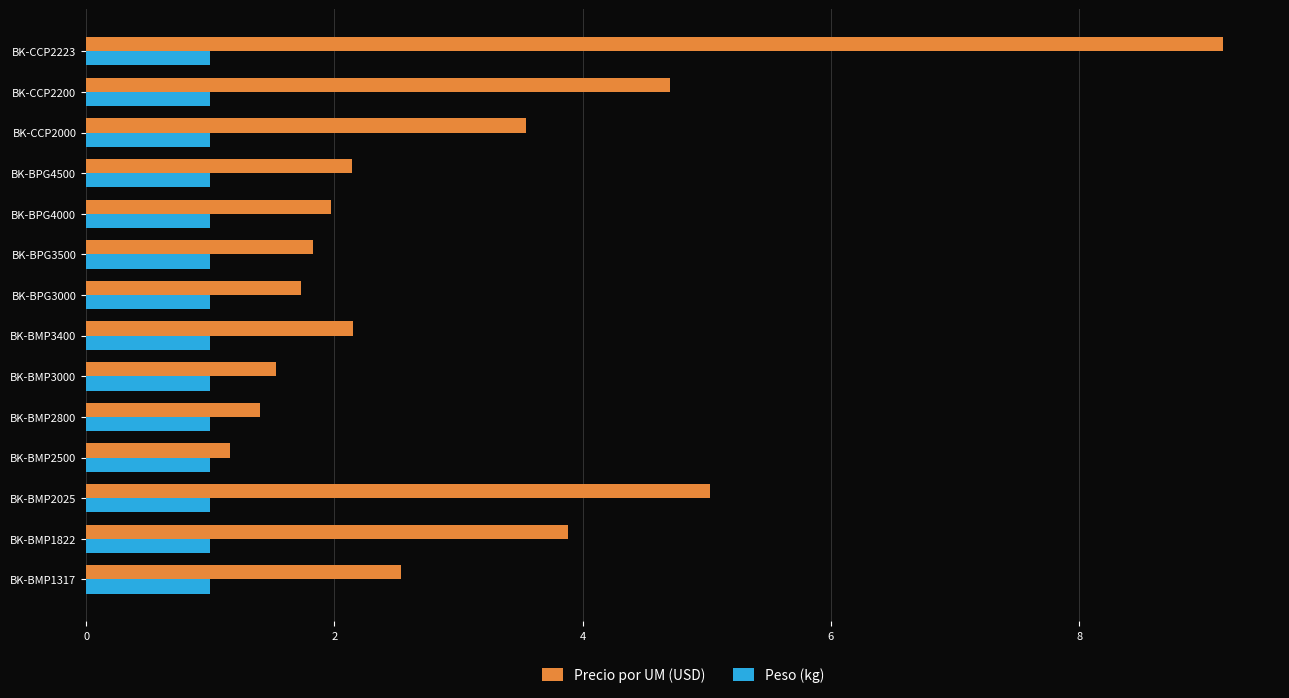

At which category is the sum across all series the highest?

BK-CCP2223